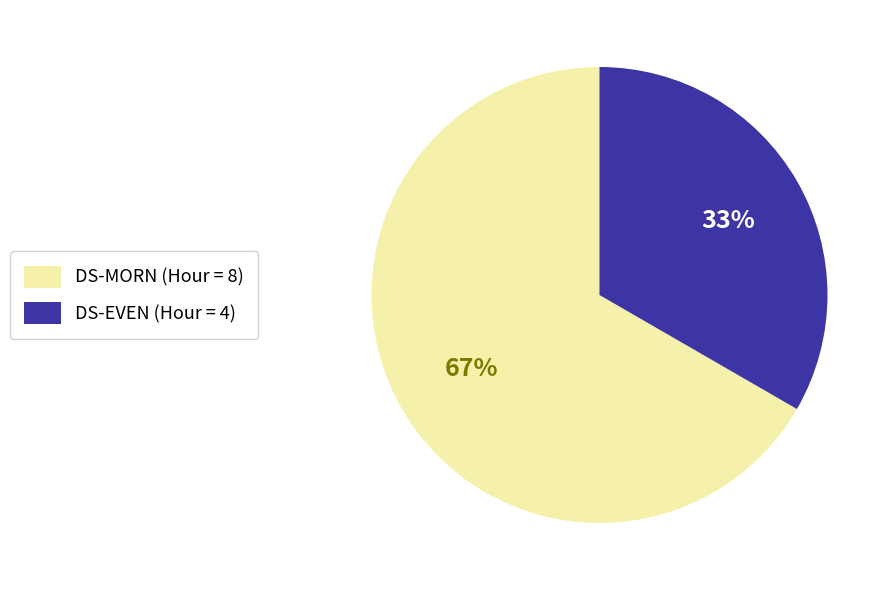

To the nearest percent, what is the combined percentage of DS-EVEN and DS-MORN?

100%